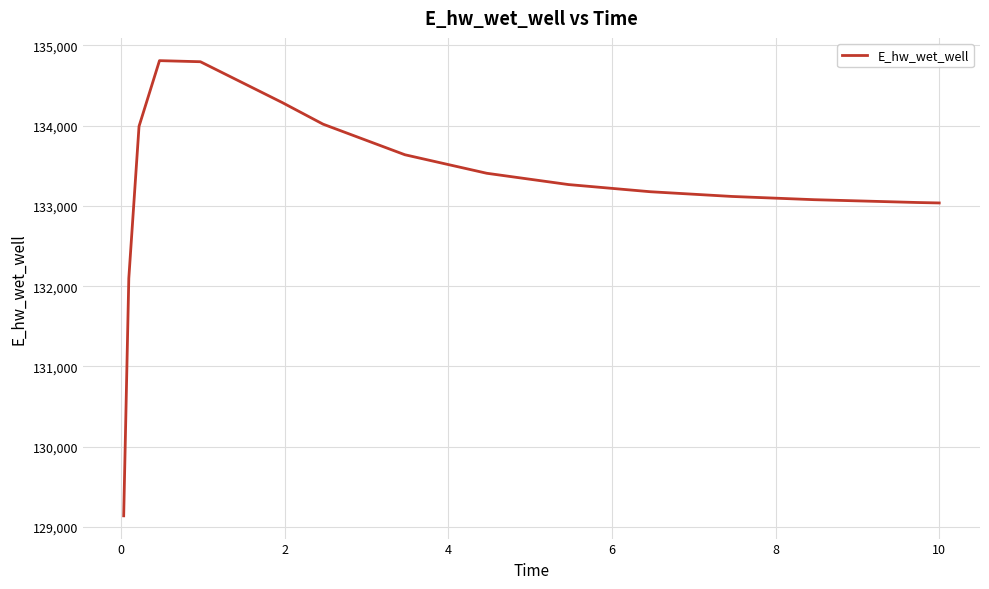

What is the minimum value shown in the chart?

129138.2